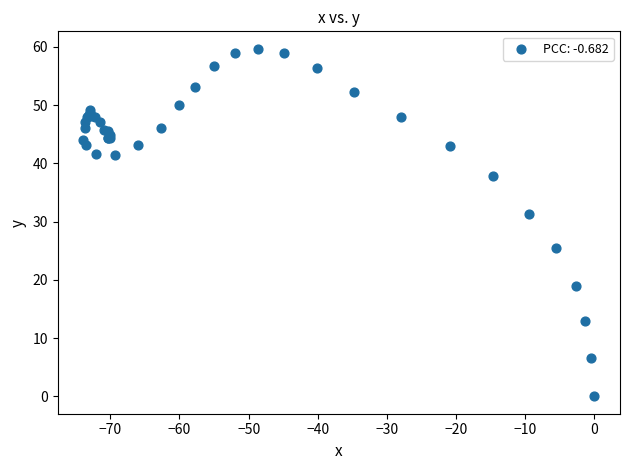

What Y value in the scatter plot is closest to 29?

31.4